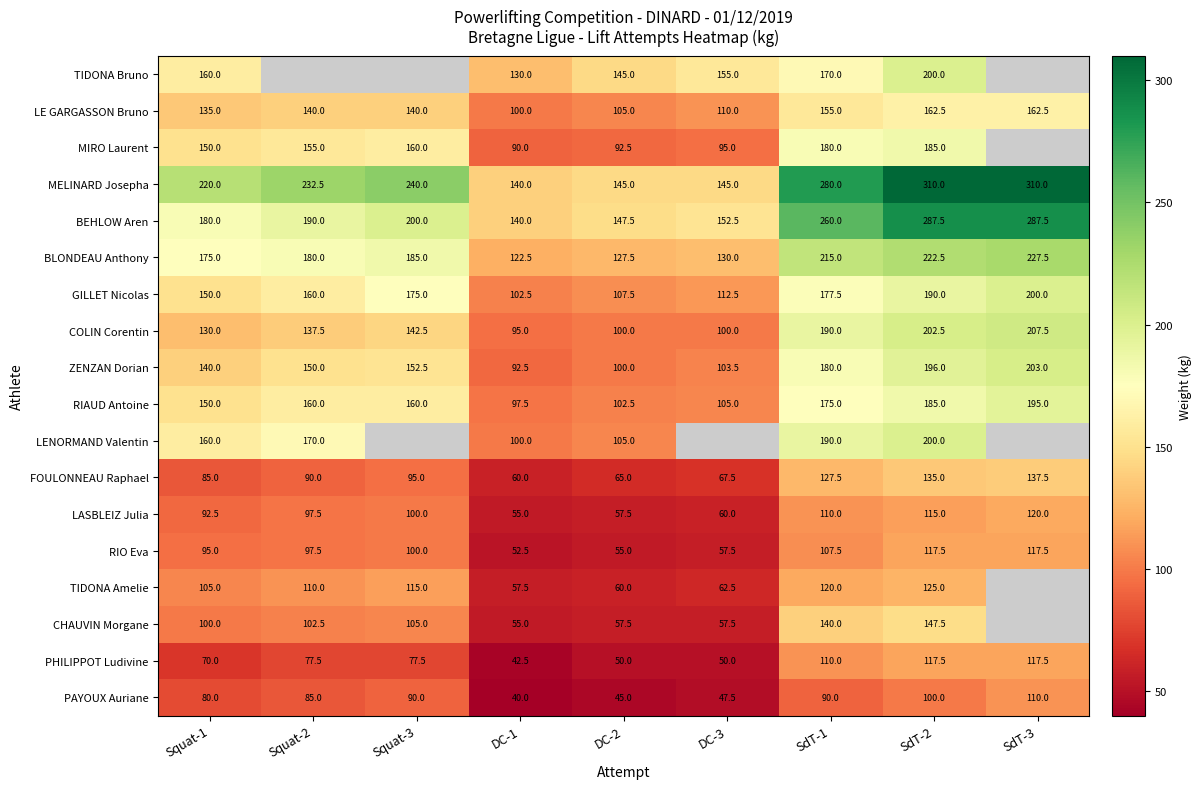

At which category is the sum across all series the highest?

SdT-2